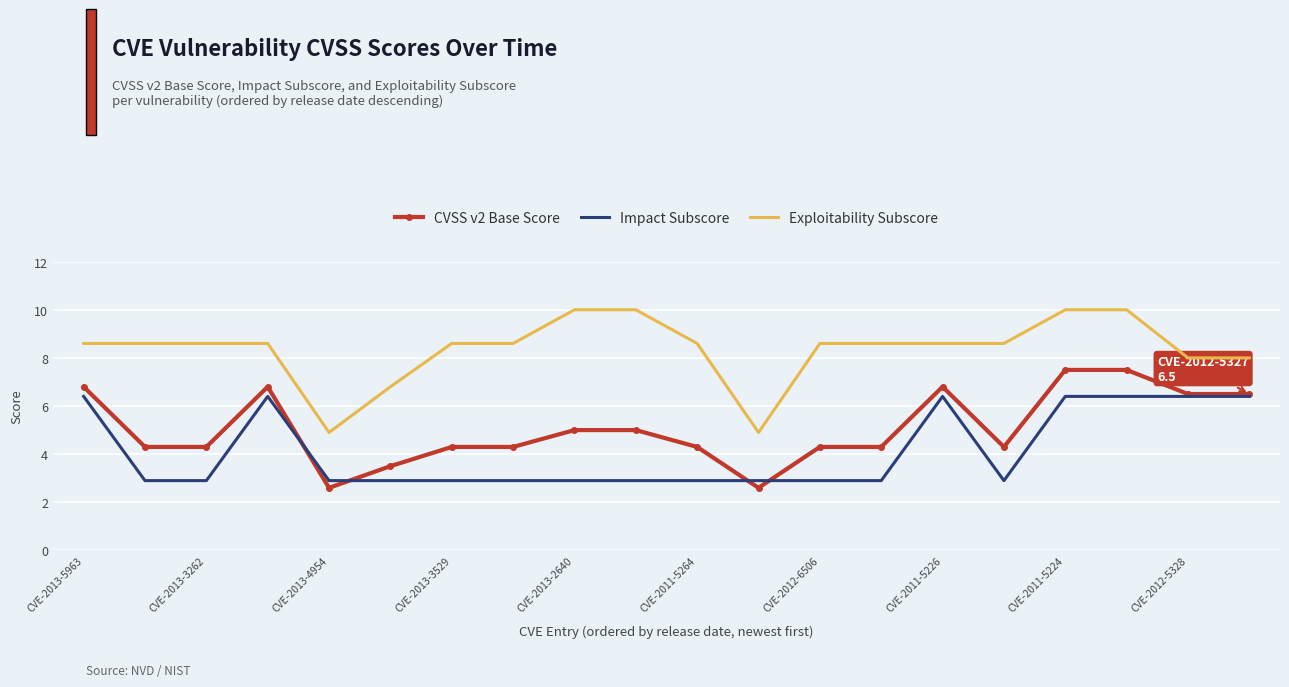

How many values in the CVSS v2 Base Score series are below 4?

3